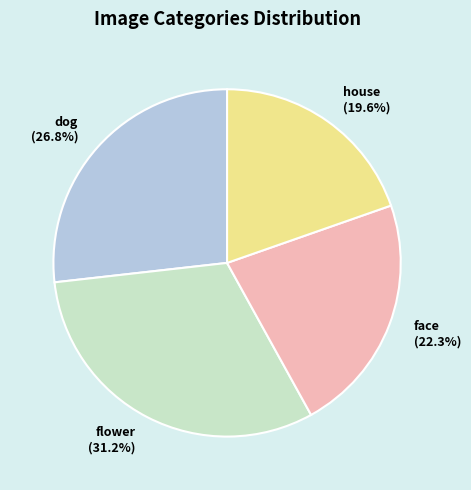

How many slices are in this pie chart?

4